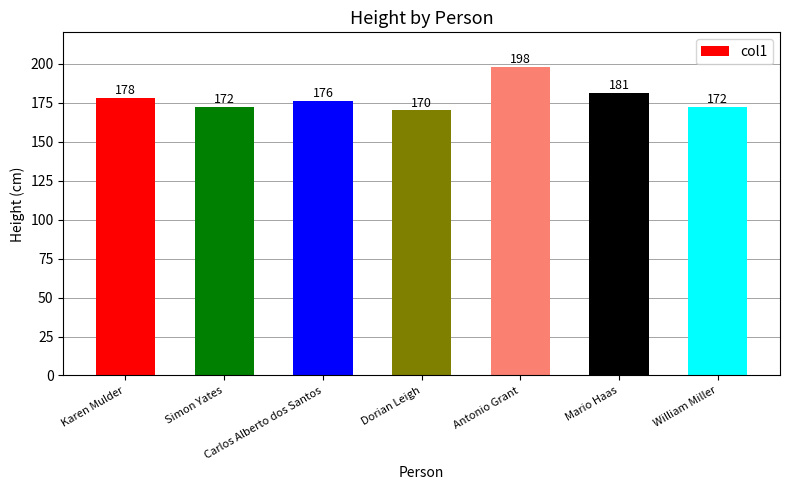

What is the maximum value shown in the chart?

198